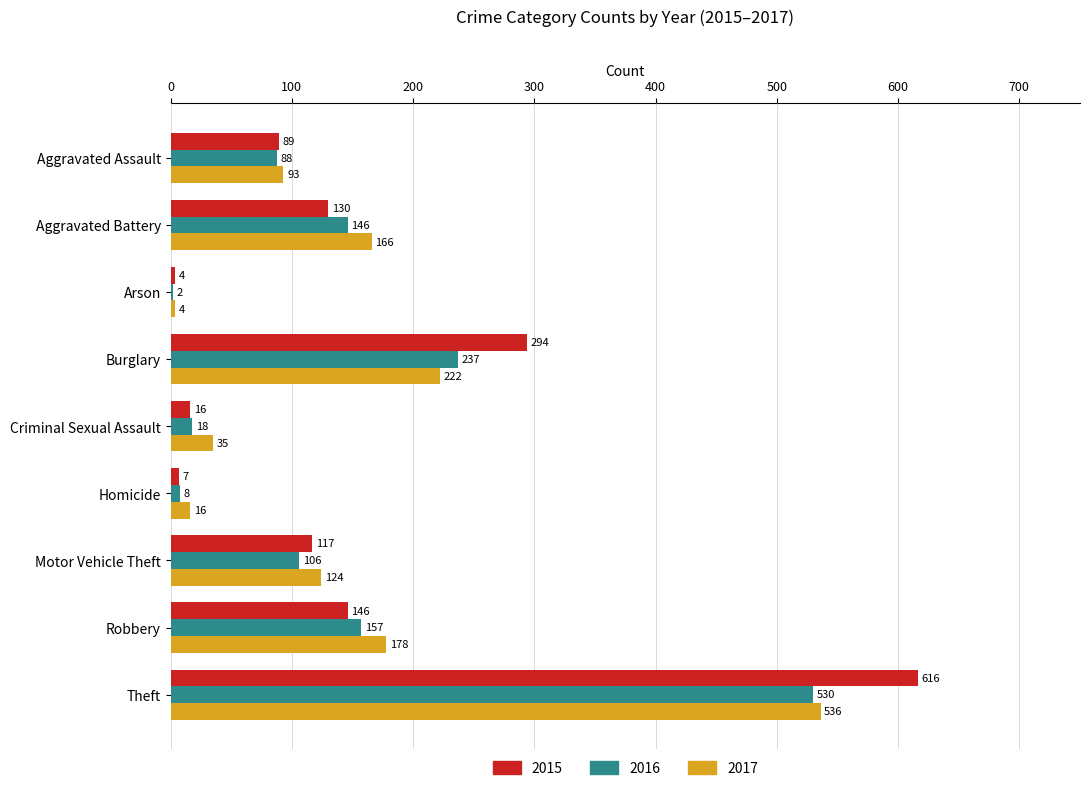

What is the sum of all 2016 values?

1292